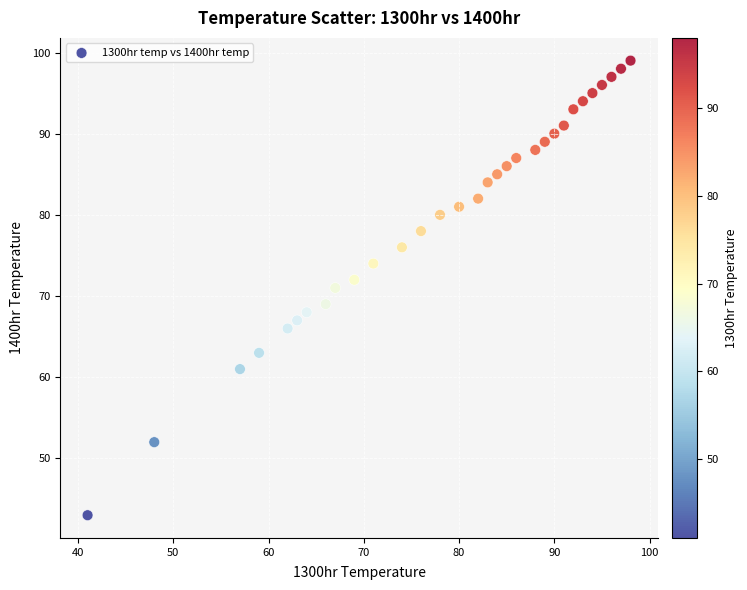

What is the range of X values (max minus min)?

57